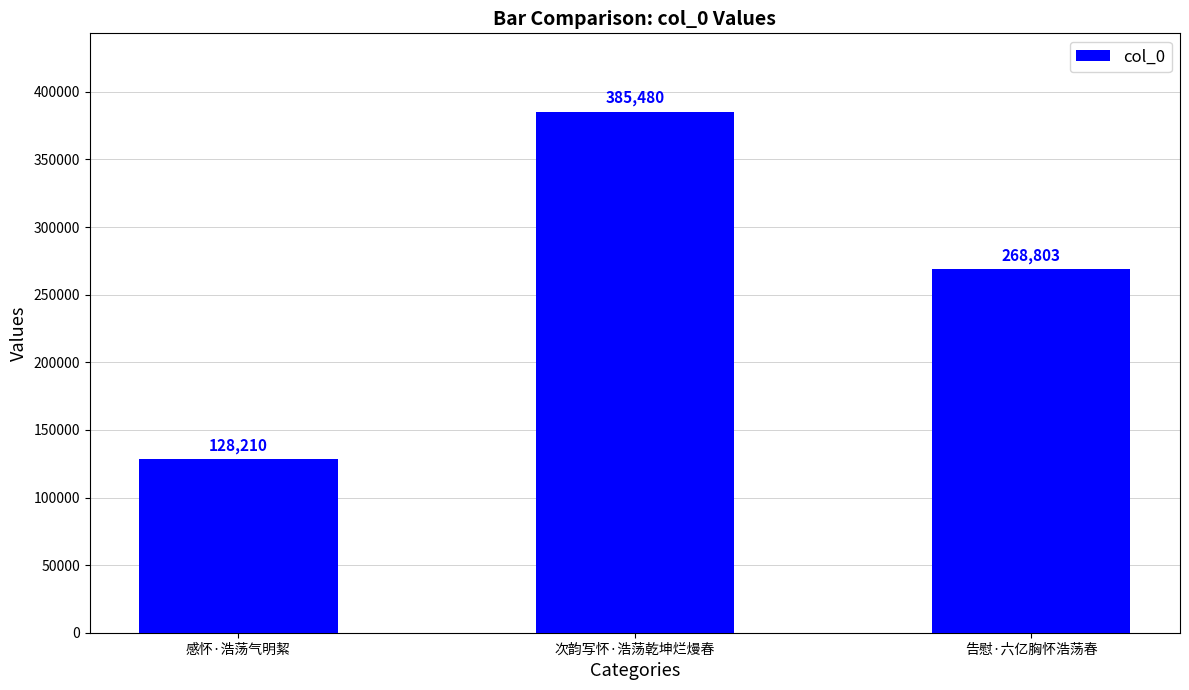

What is the difference between the values at 感怀·浩荡气明絜 and 次韵写怀·浩荡乾坤烂熳春?

257270